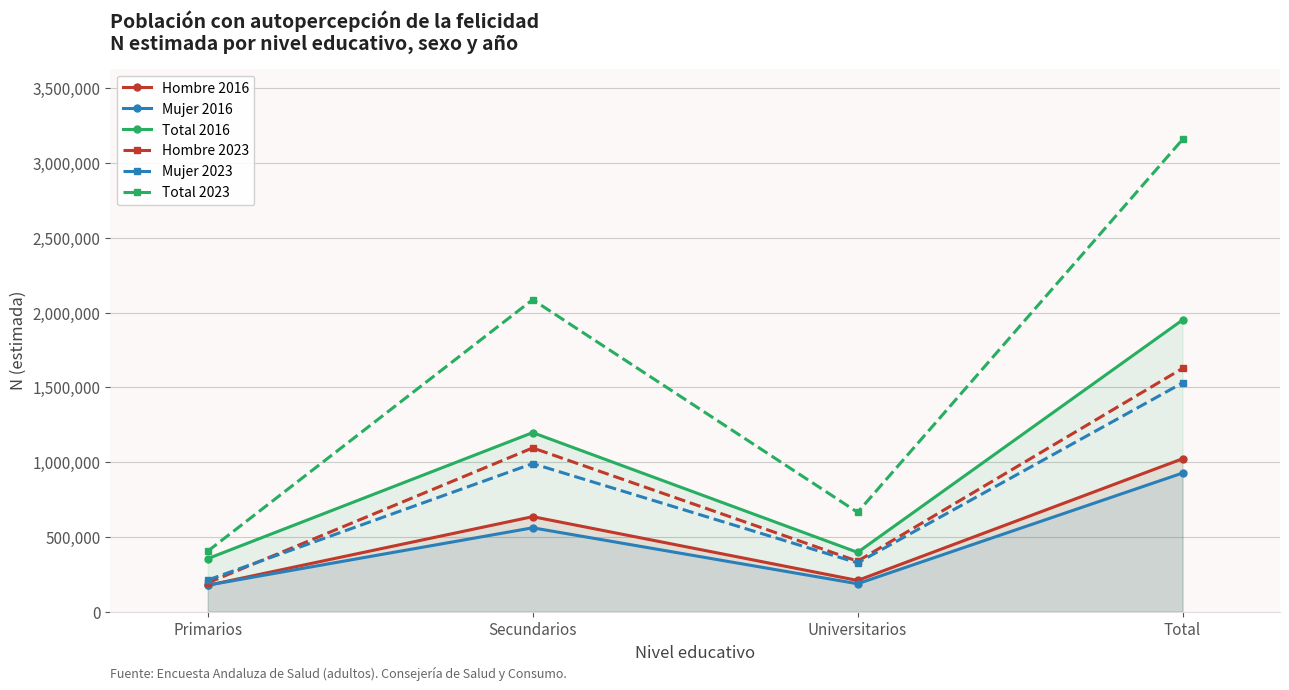

What is the difference between the maximum and minimum values in the Total 2016 series?

1595389